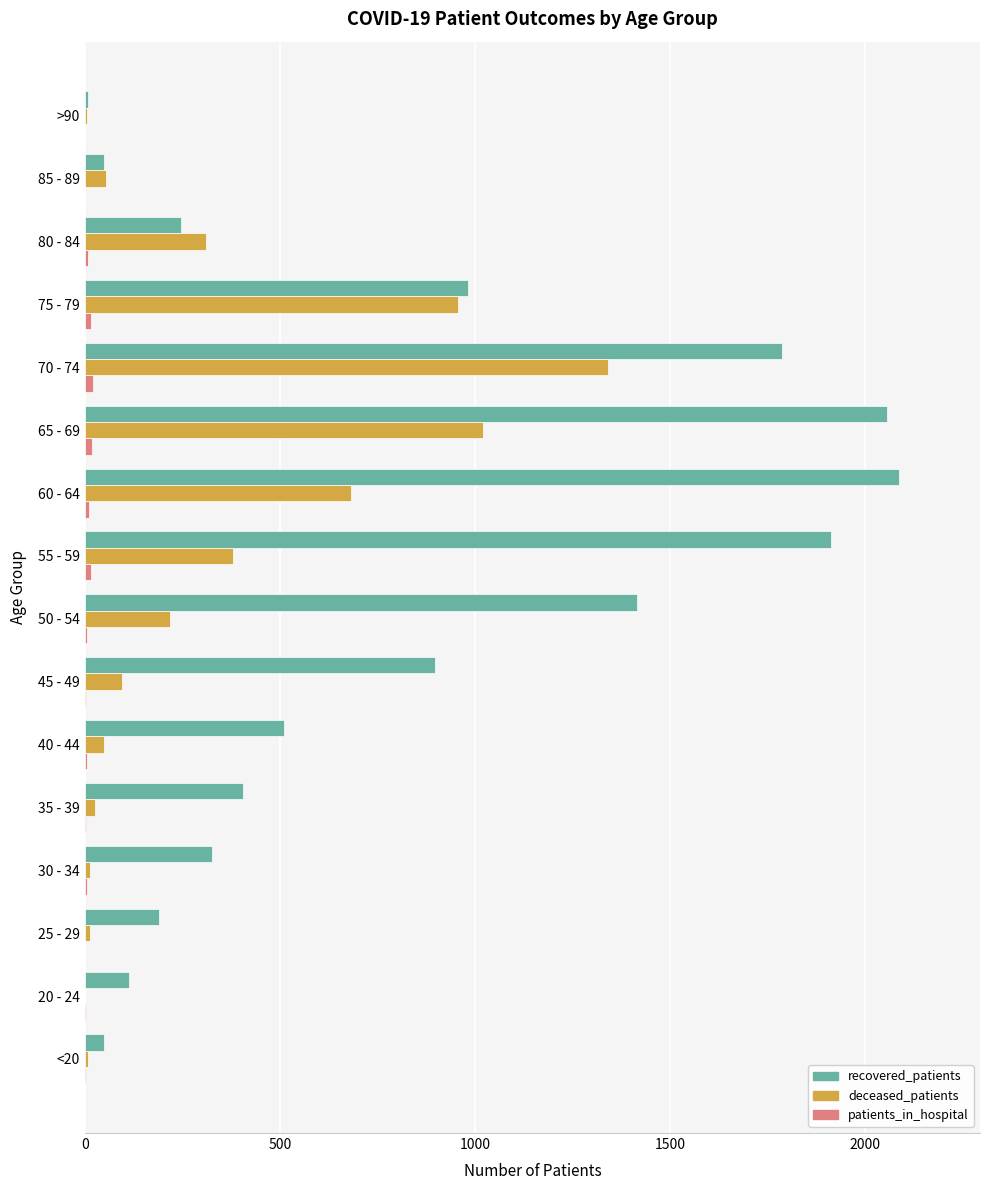

Which category has the highest value in the deceased_patients series?

70 - 74